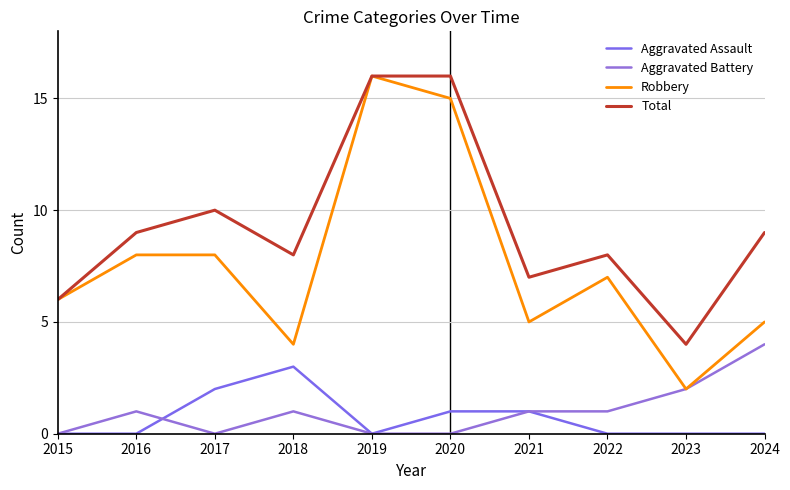

Which series has the largest total across all categories?

Total